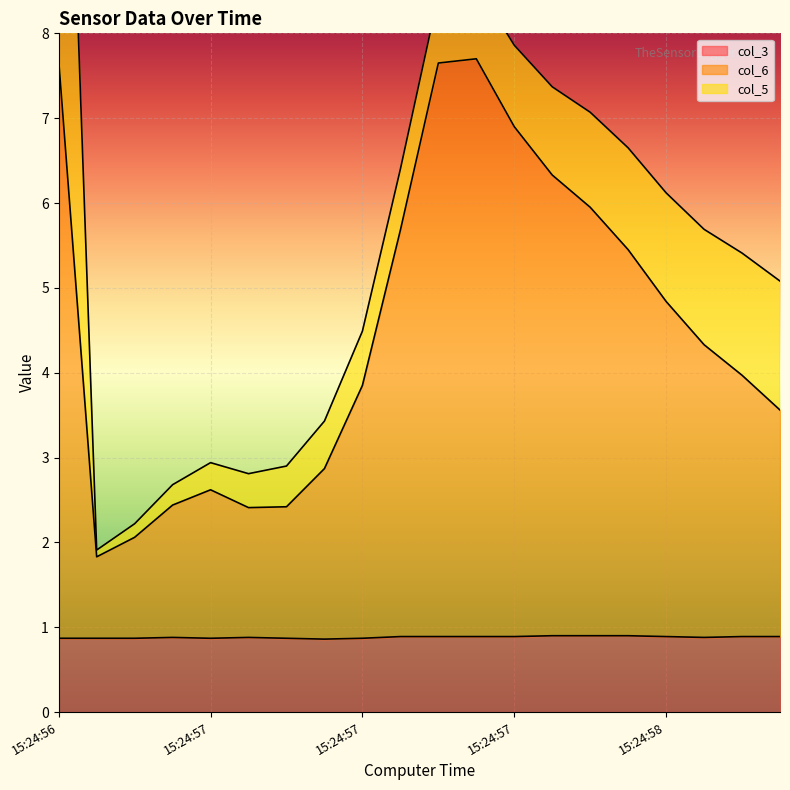

At how many categories does at least one series exceed 1?

20